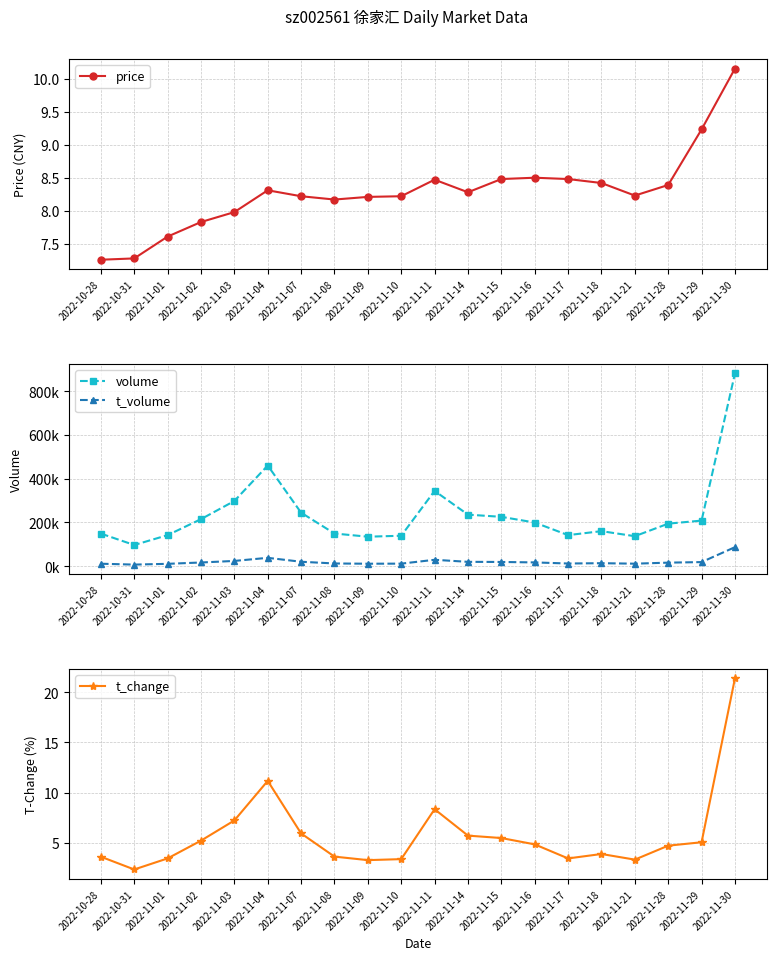

How many data points in price are less than 8?

5